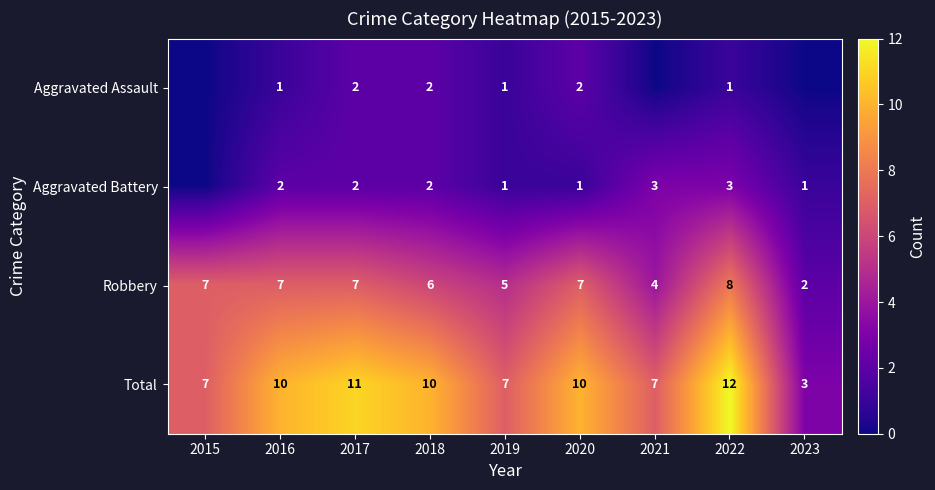

The value of Aggravated Battery at 2019 is 2. True or false?

False